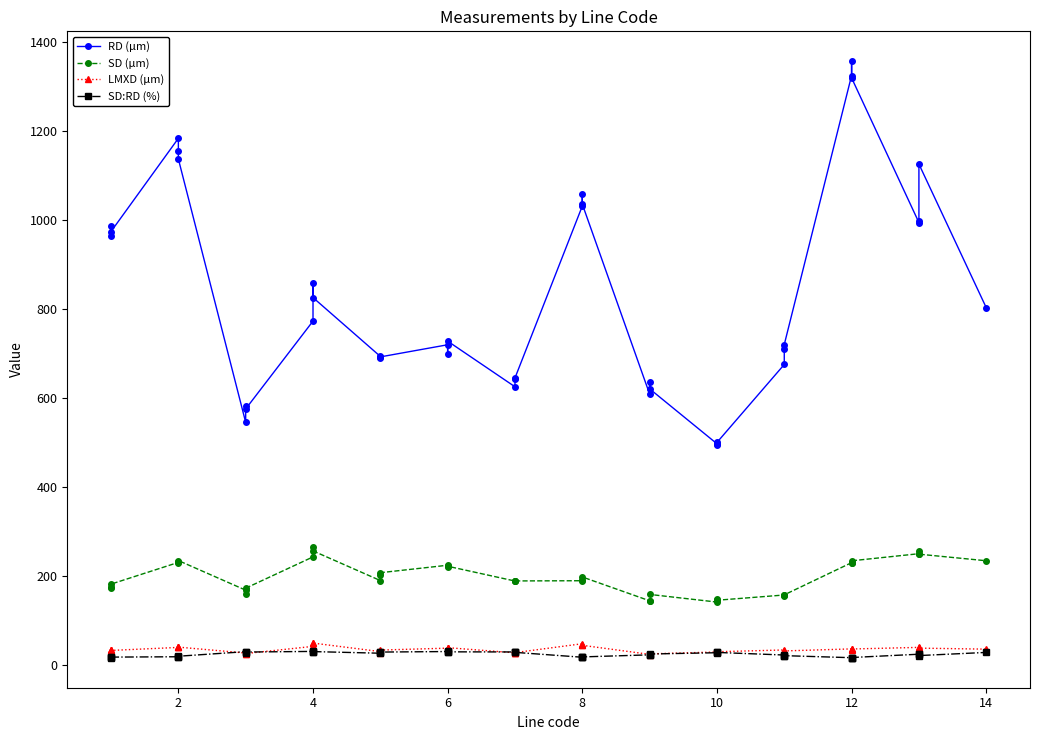

What is the minimum value shown in the chart?

17.0